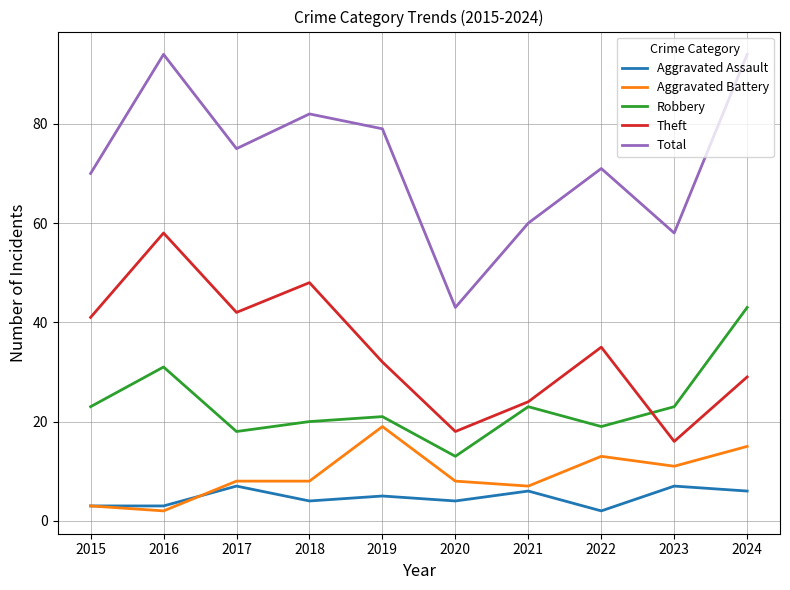

What is the approximate value of Total at 2021, to the nearest 5?

60